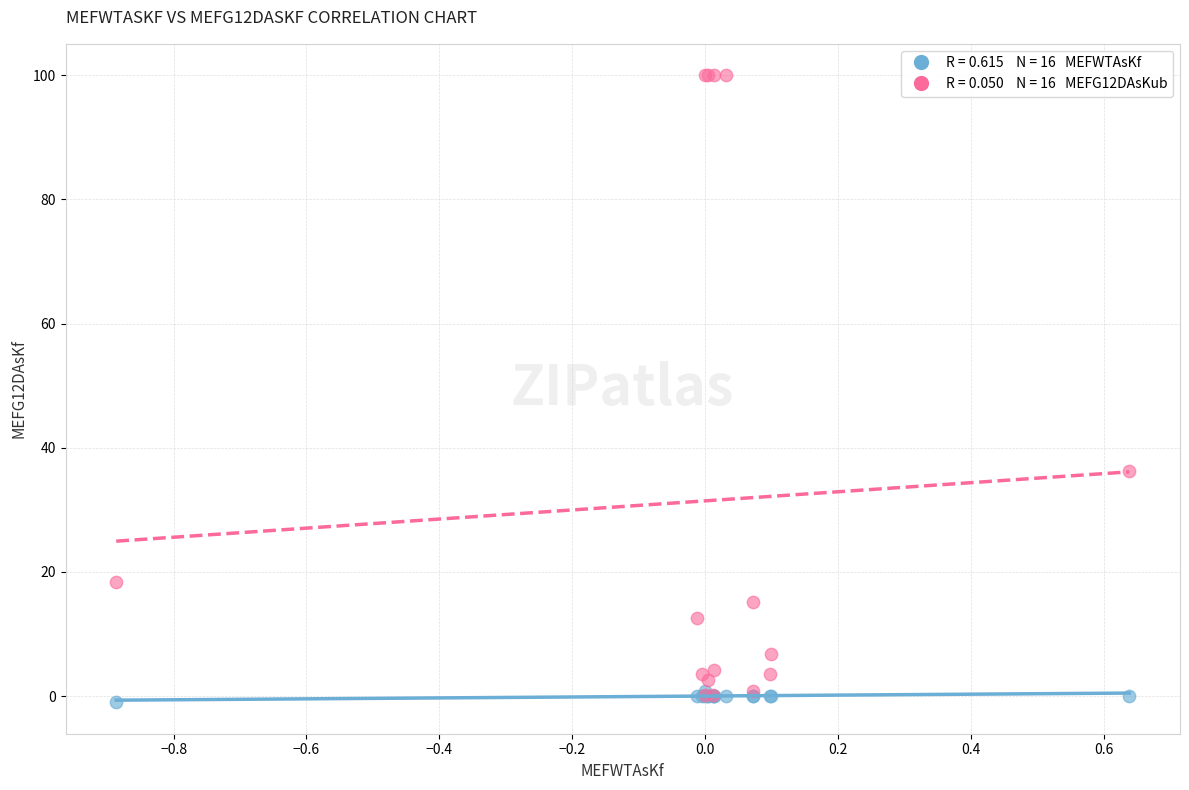

Across all series, what Y value is closest to 49?

36.3